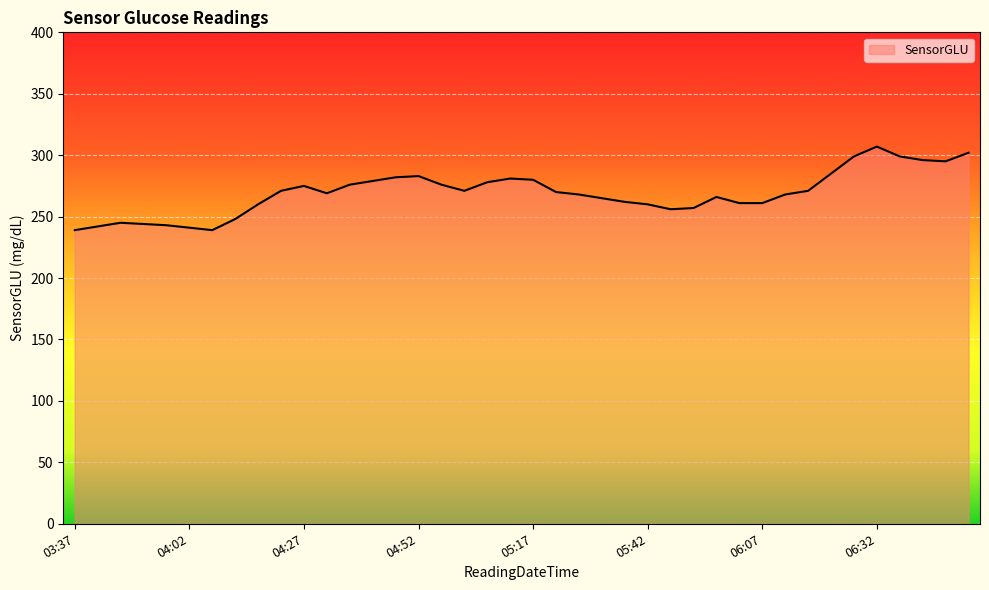

What is the greatest value displayed?

307